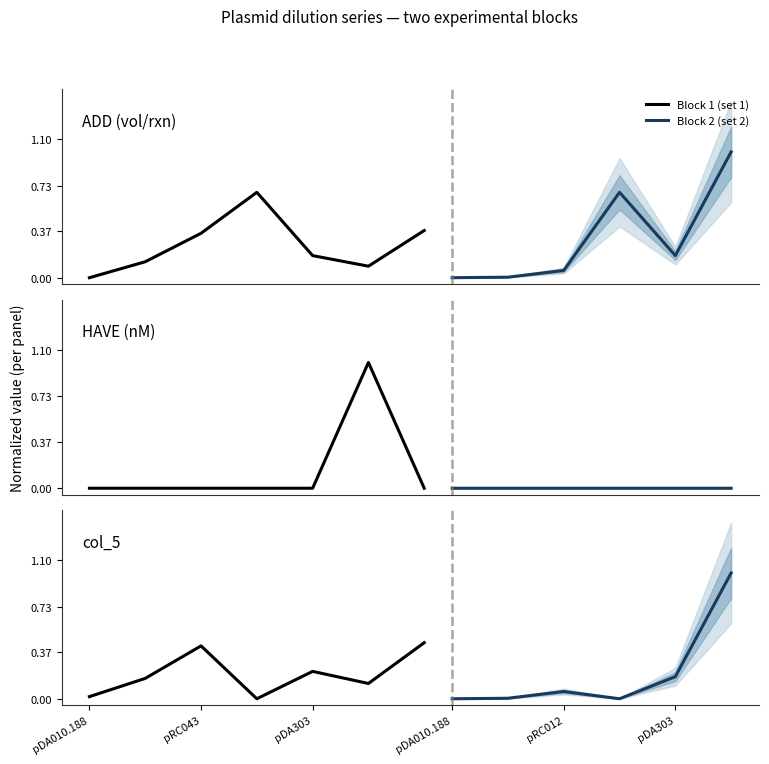

What is the maximum value for col_5?

0.4